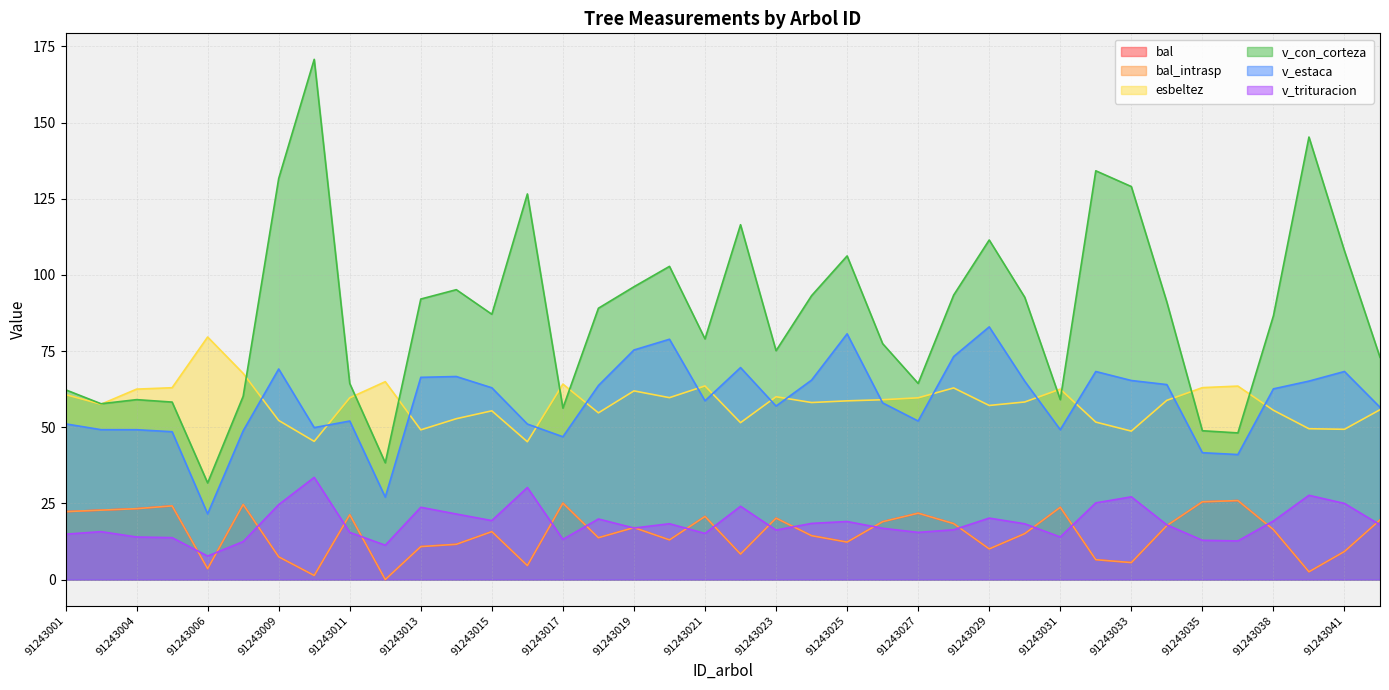

What are all the series names shown in the legend?

bal, bal_intrasp, esbeltez, v_con_corteza, v_estaca, v_trituracion